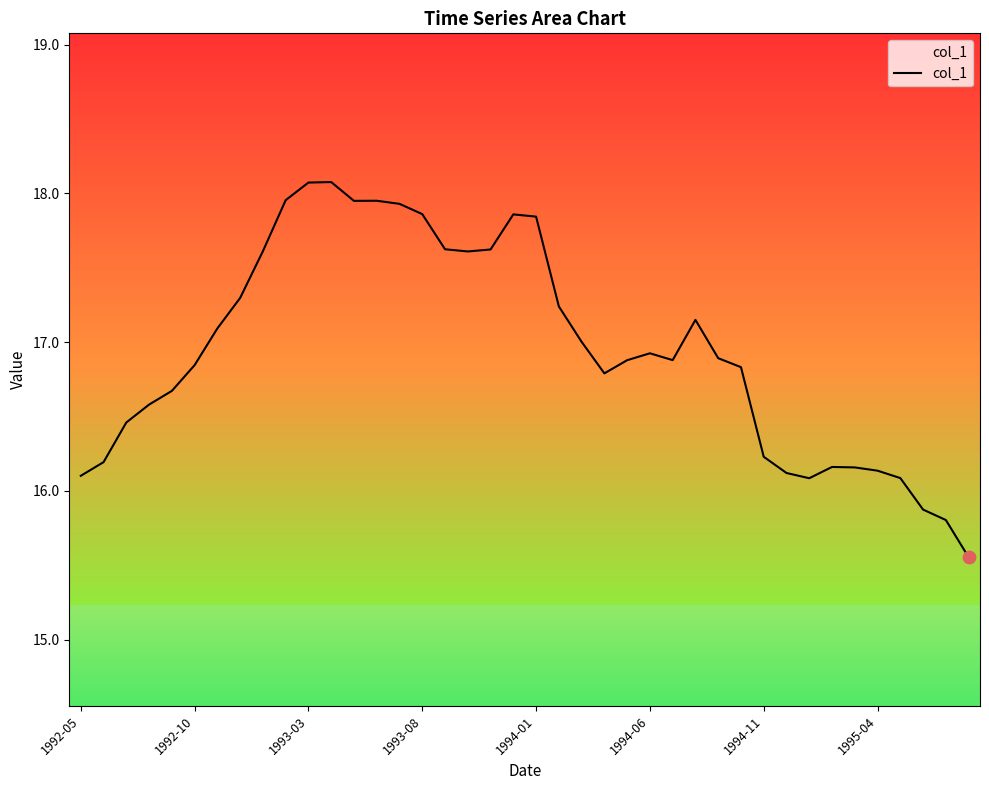

What is the difference between the maximum and minimum values?

2.5